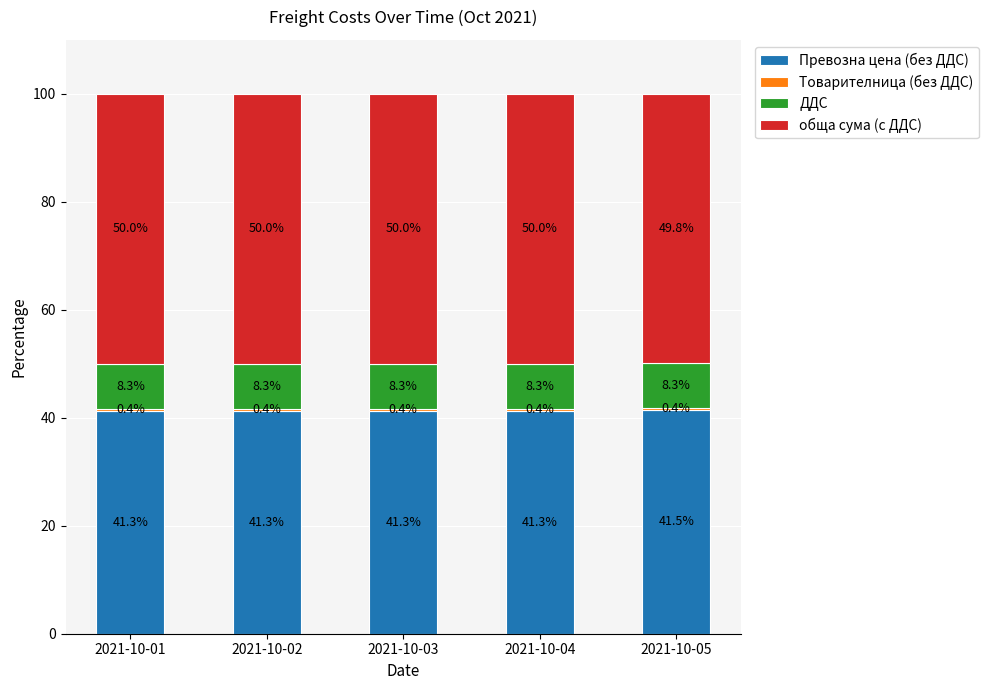

At how many categories does at least one series exceed 22?

5